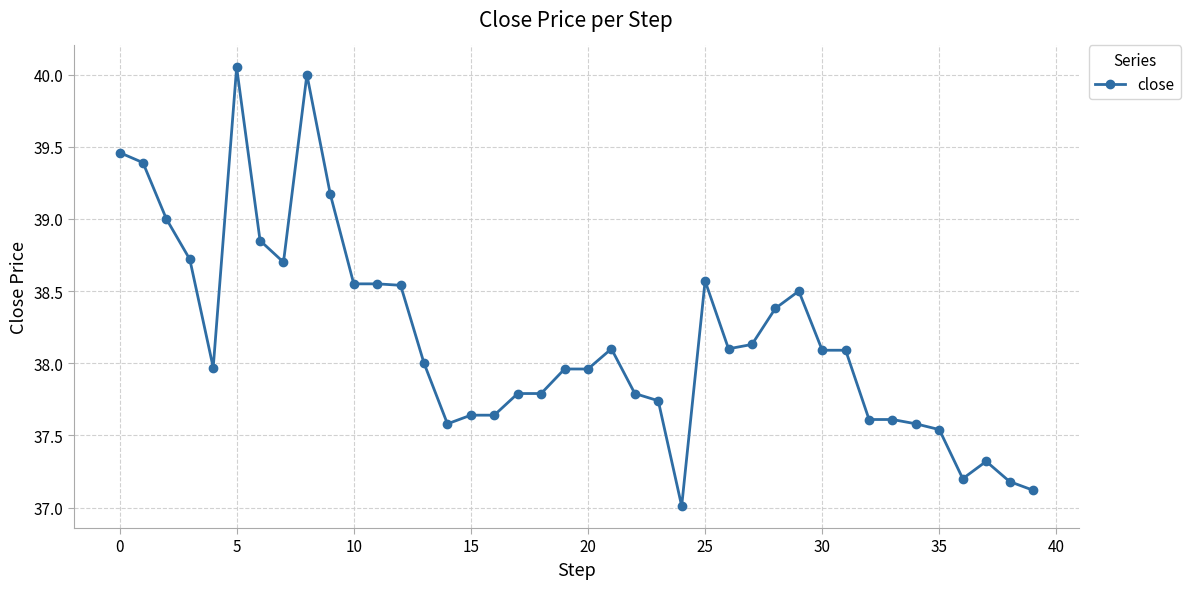

How many distinct data groups are displayed?

1